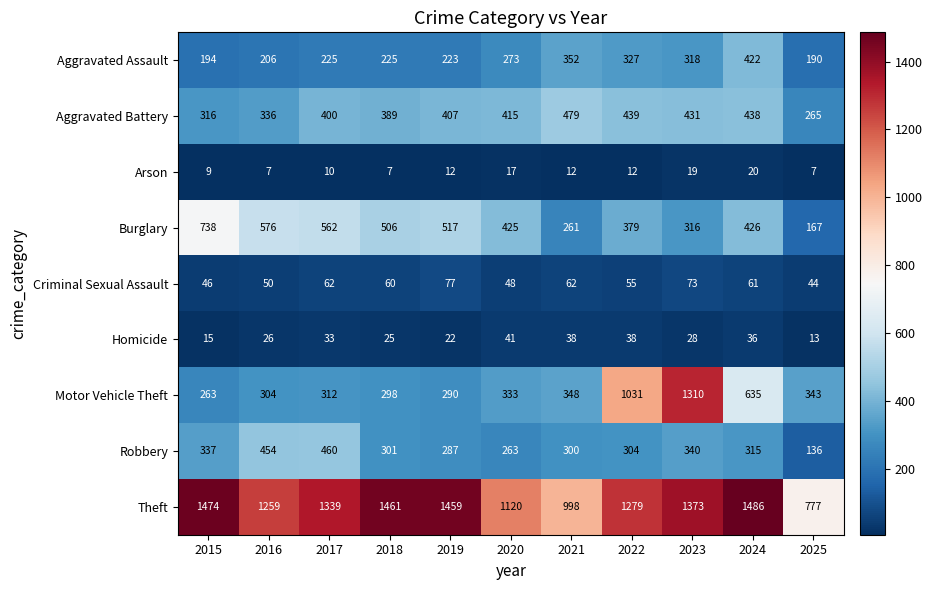

Is it true that Arson equals 18 at 2017?

False